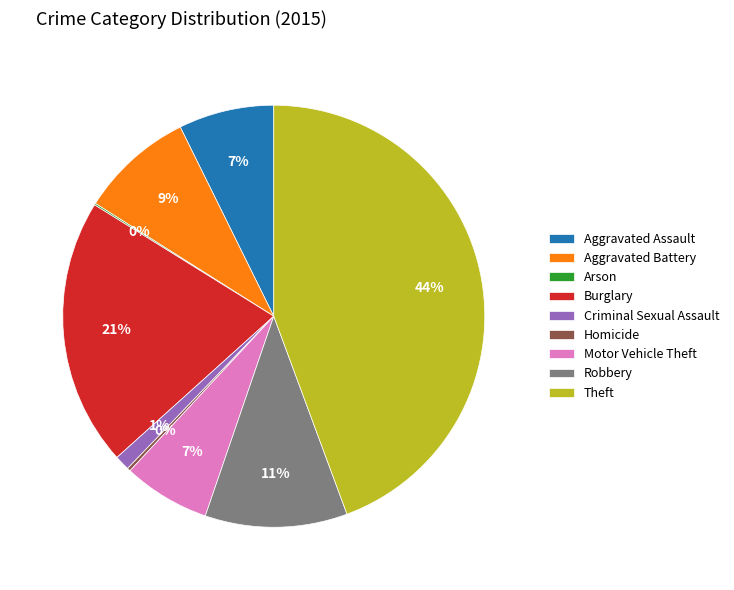

What is the largest slice in the pie chart?

Theft